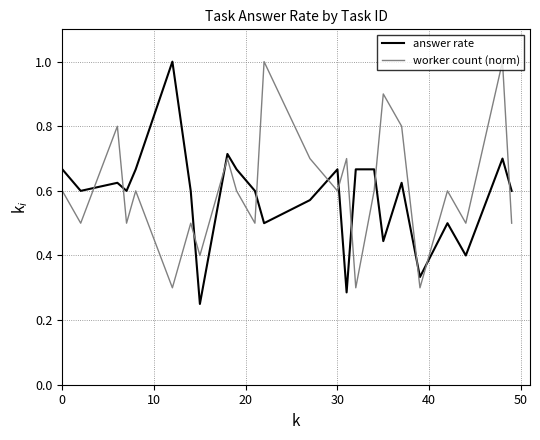

True or false: answer rate and worker count (norm) cross at least once.

True